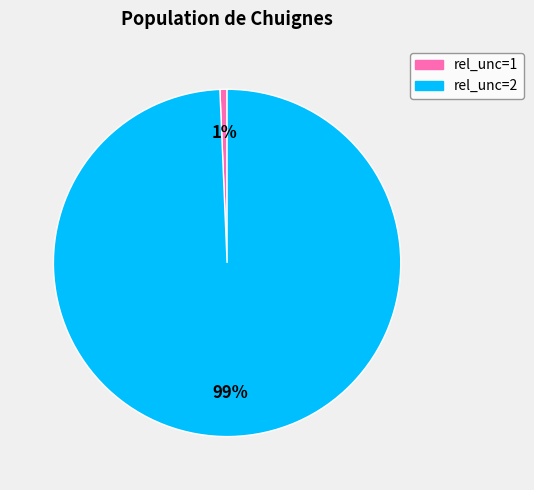

To the nearest percent, what is the average slice percentage?

50%